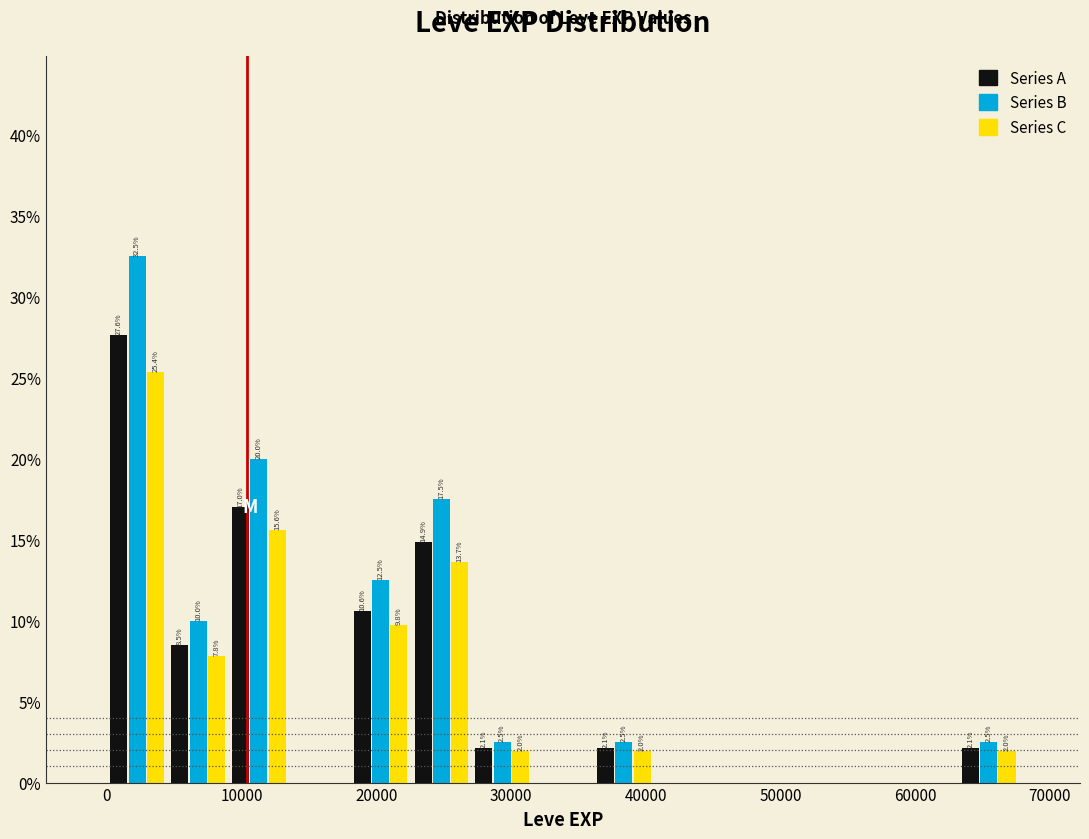

In the Series C series, which range on the x-axis has the tallest bar?

0 to 5000